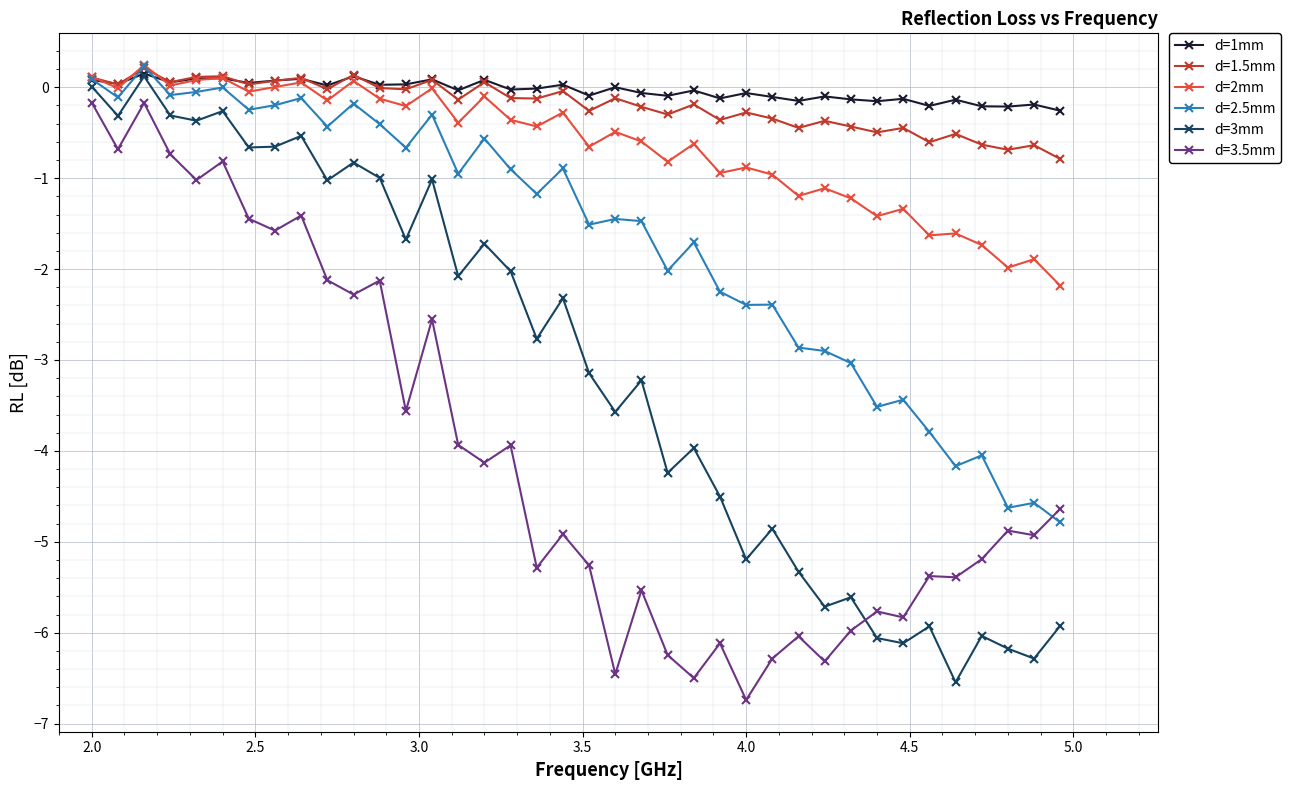

True or false: d=2mm has more than 0 interior local peaks.

True